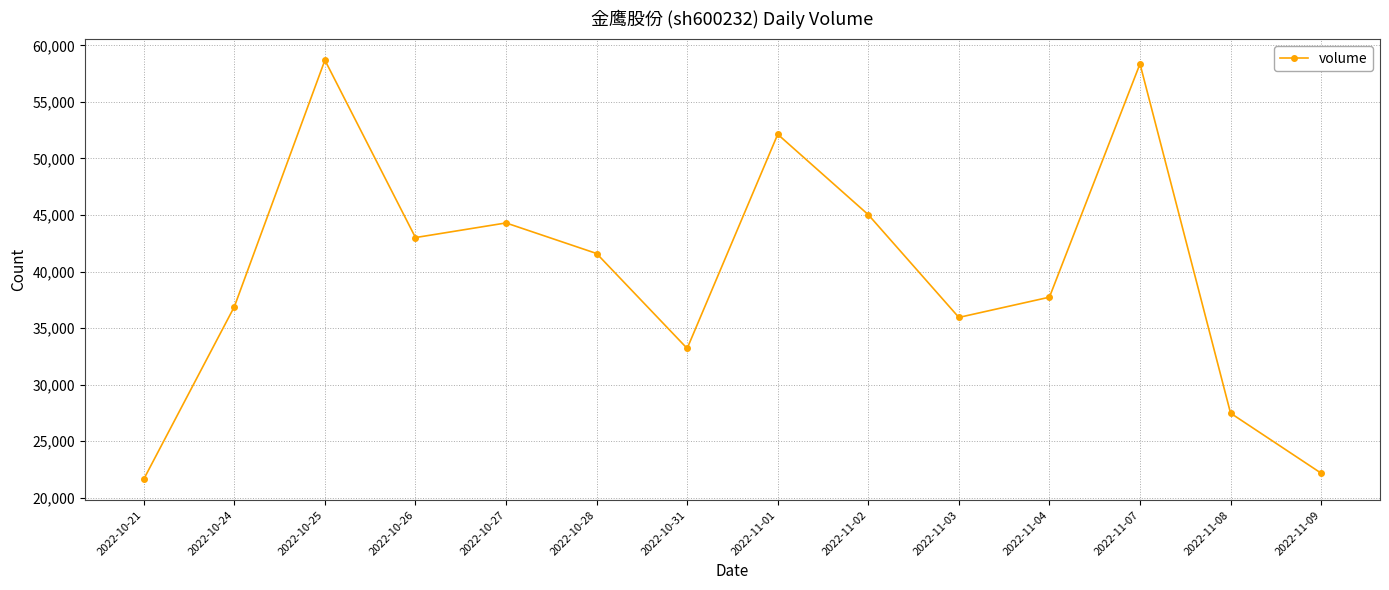

How many values are below 41594?

7